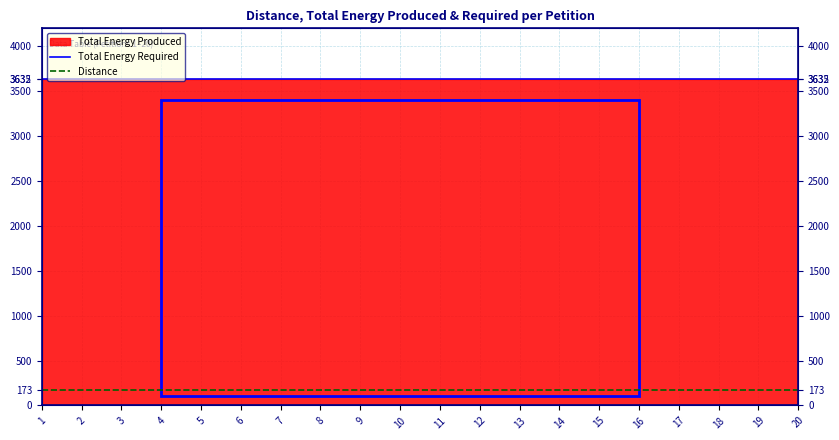

What is the sum of all Distance values?

3460